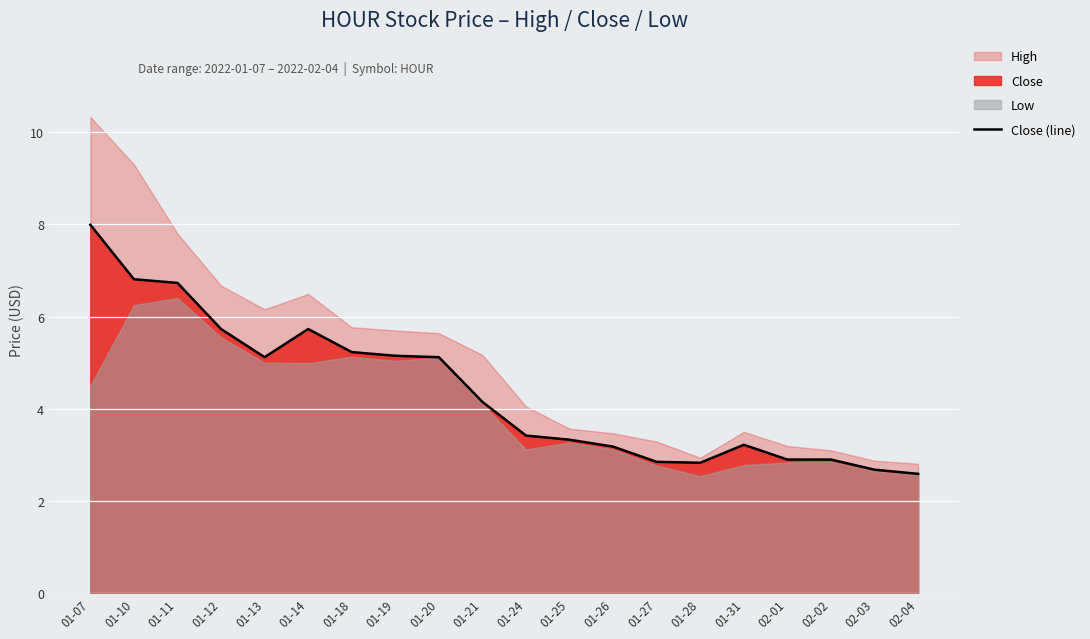

Which label corresponds to the largest value in the chart?

01-07